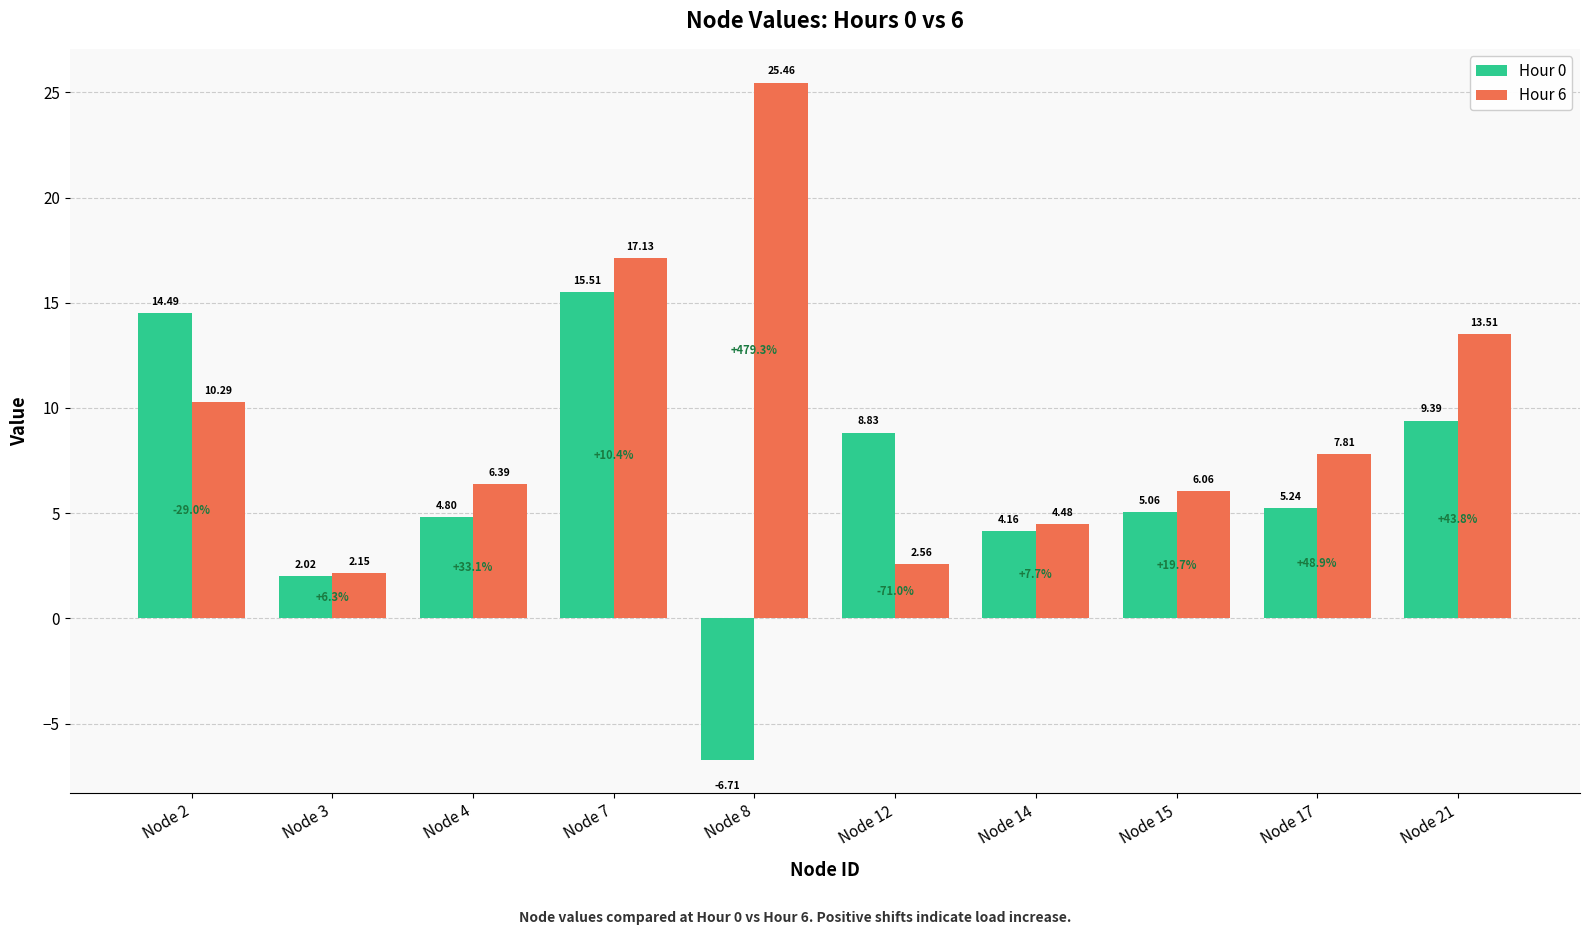

Which series has the largest range (max minus min)?

Hour 6